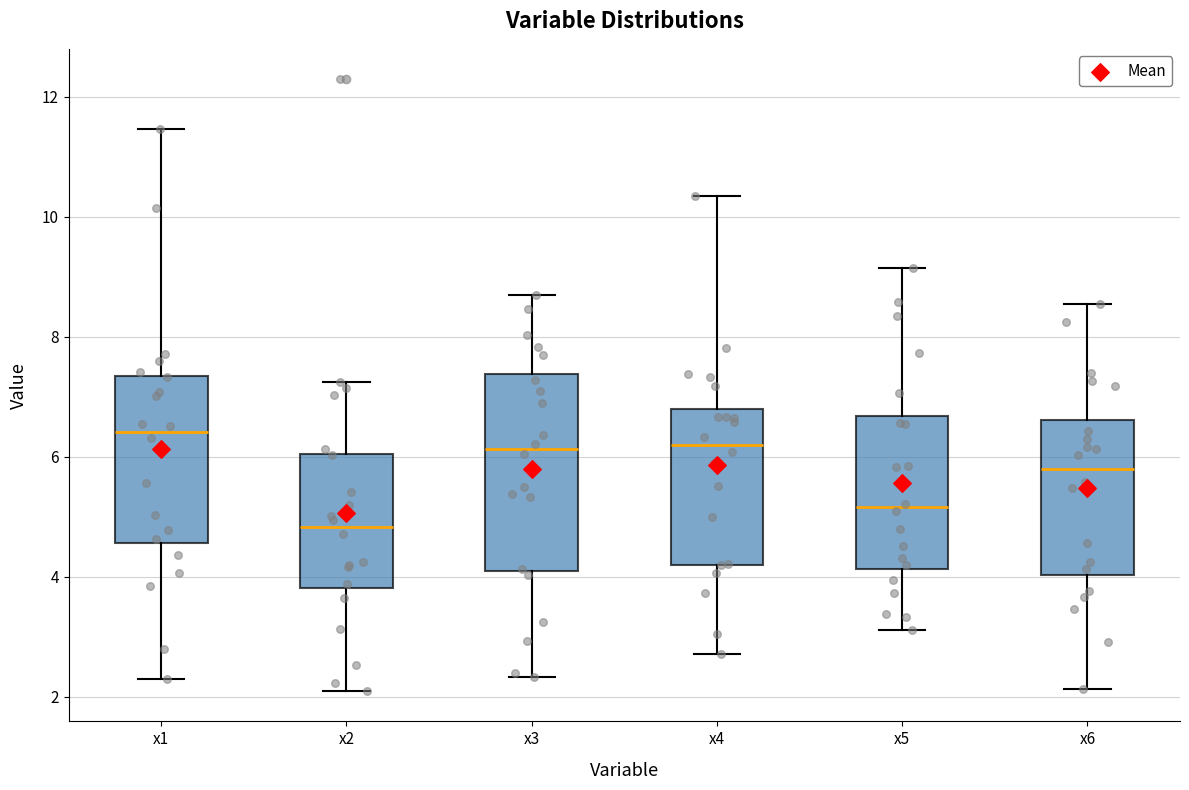

Where does the median line of the box for x4 sit on the y-axis? The values are not printed on the chart, so give them approximately, as read against the axis.

6.2